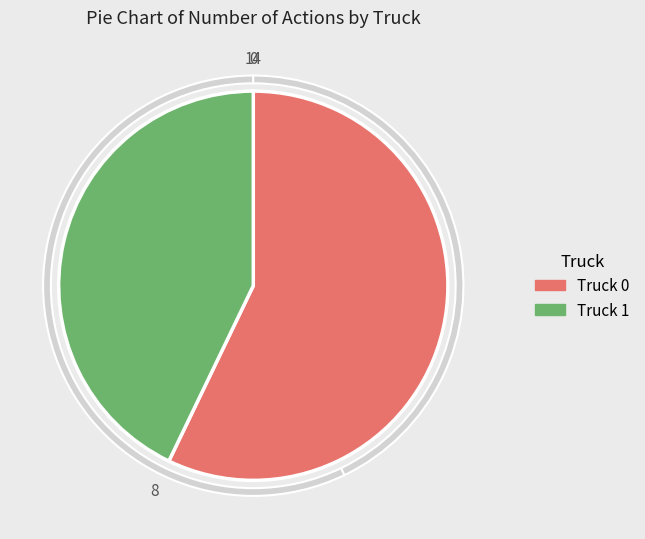

Between Truck 0 and Truck 1, which is larger?

Truck 0